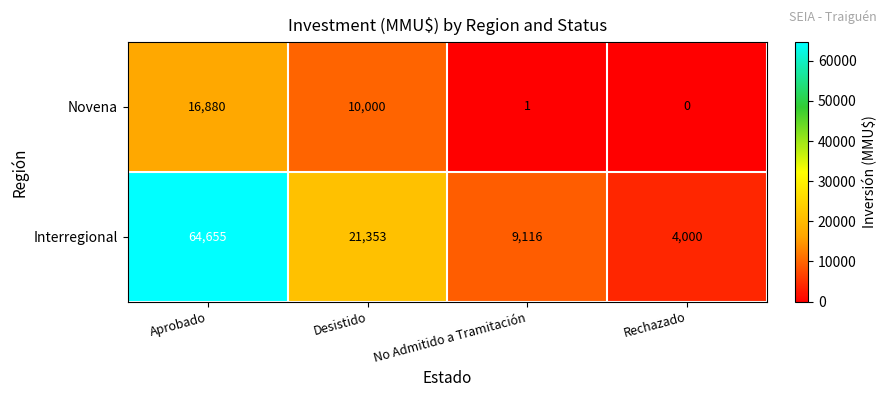

Rank the series by their average value, from lowest to highest.

Novena, Interregional